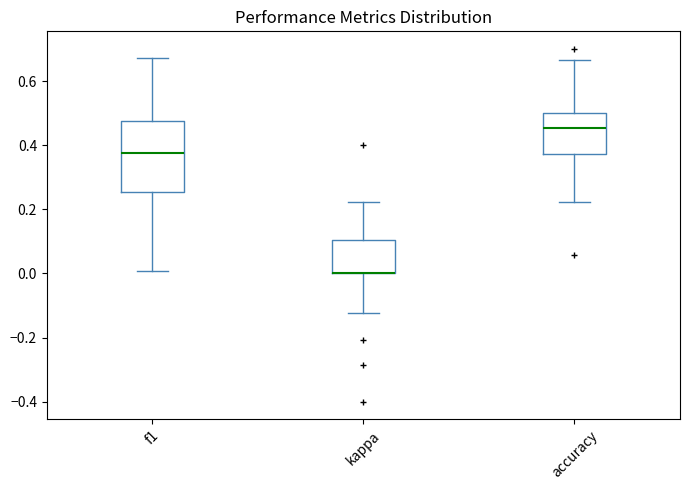

Reading left to right, read every box against the y-axis: the position of its median line, the range the box covers, and the ends of its whiskers. The values are not printed on the chart, so give them approximately, as read against the axis.

f1: median 0.38, box 0.26 to 0.48, whiskers 0.00 to 0.68
kappa: median 0.00 (drawn on the box's lower edge), box 0.00 to 0.10, whiskers -0.12 to 0.22
accuracy: median 0.46, box 0.38 to 0.50, whiskers 0.22 to 0.66